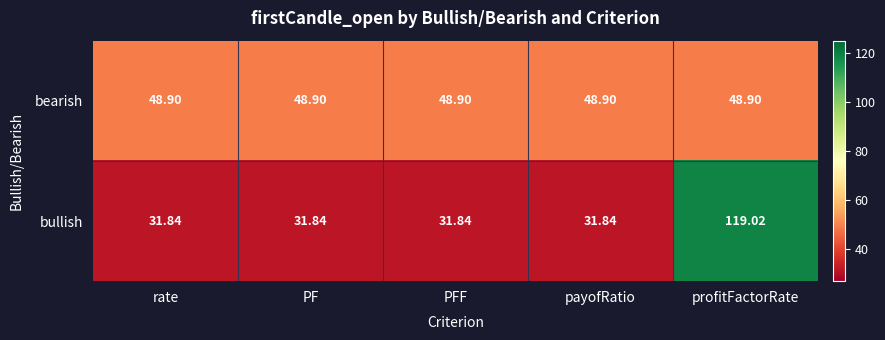

Is the value of bullish at payofRatio greater than the value of bearish at PFF?

No